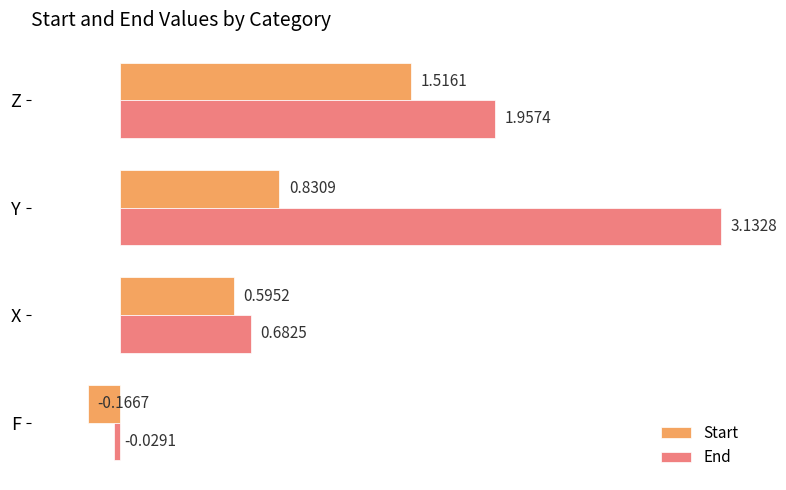

Which label corresponds to the largest value in the chart?

Y